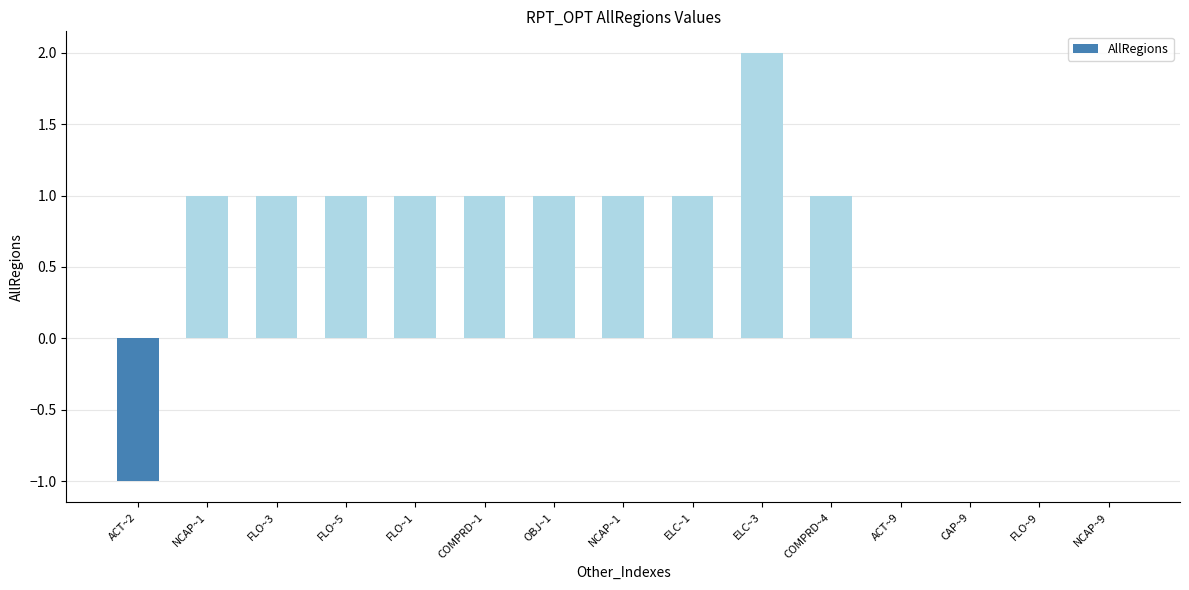

Which label corresponds to the smallest value in the chart?

ACT~2